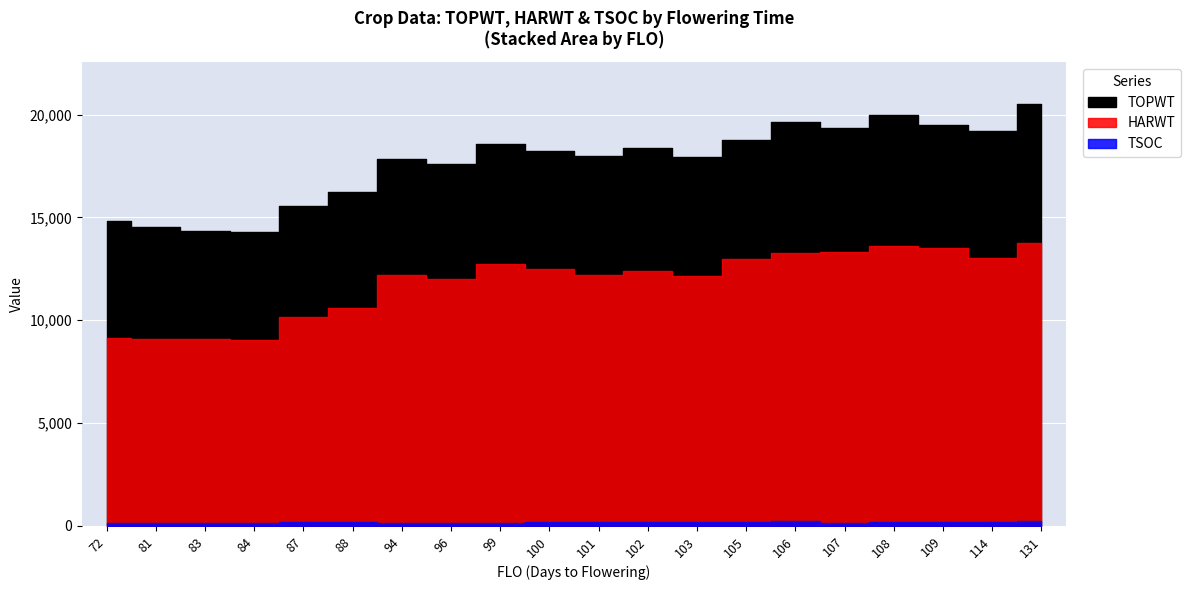

What is the approximate value of TSOC at 107, to the nearest 10?

160